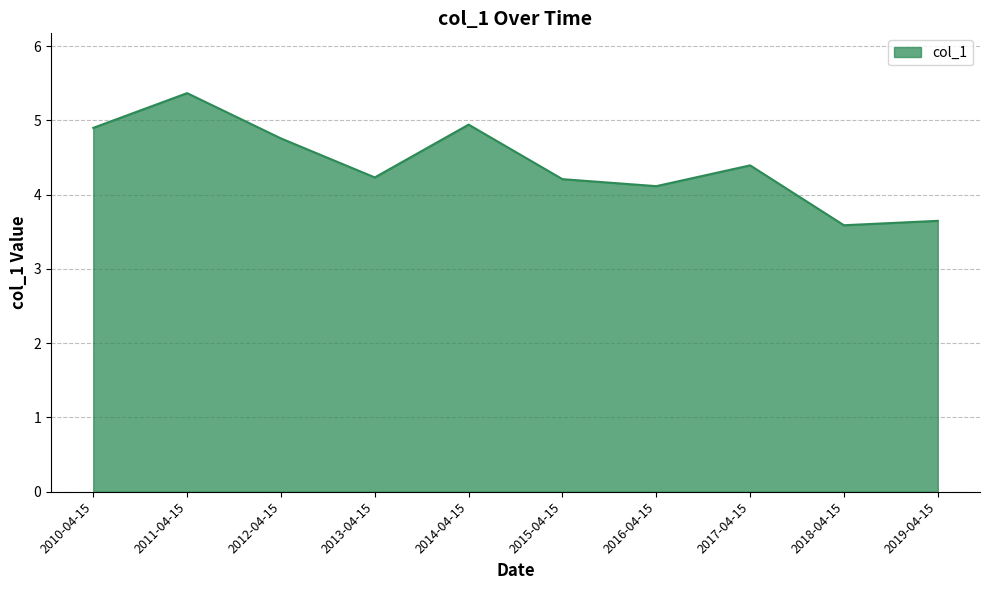

The chart shows a value of 7.6 at 2017-04-15. True or false?

False